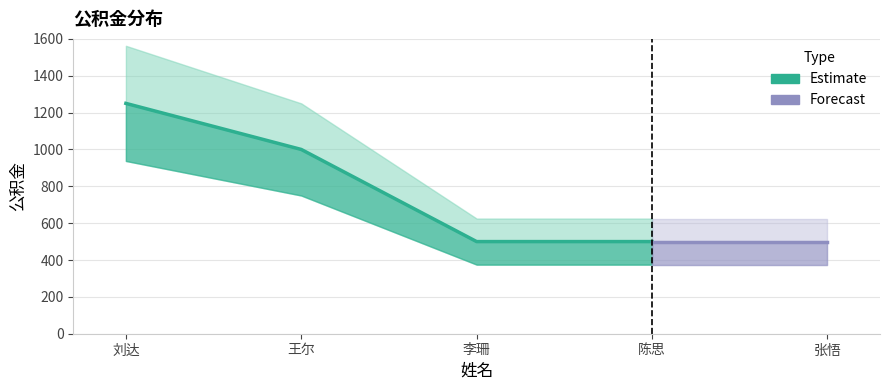

What is the label of the 2nd point from the left?

王尔